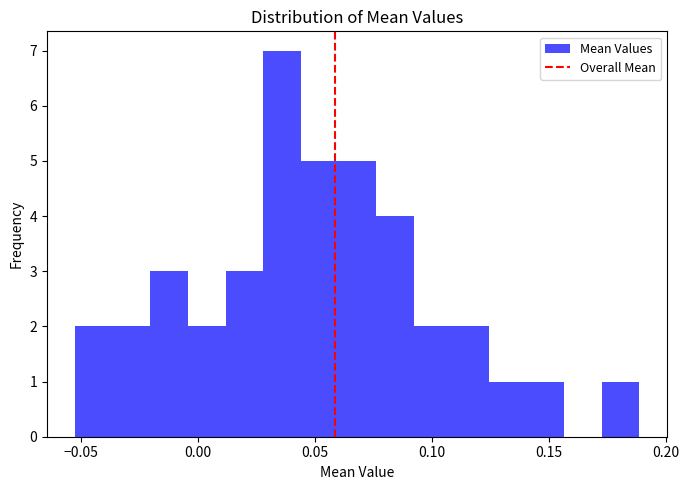

Around what value on the x-axis is the tallest bar? Give the approximate position of its centre, as read against the axis.

0.035